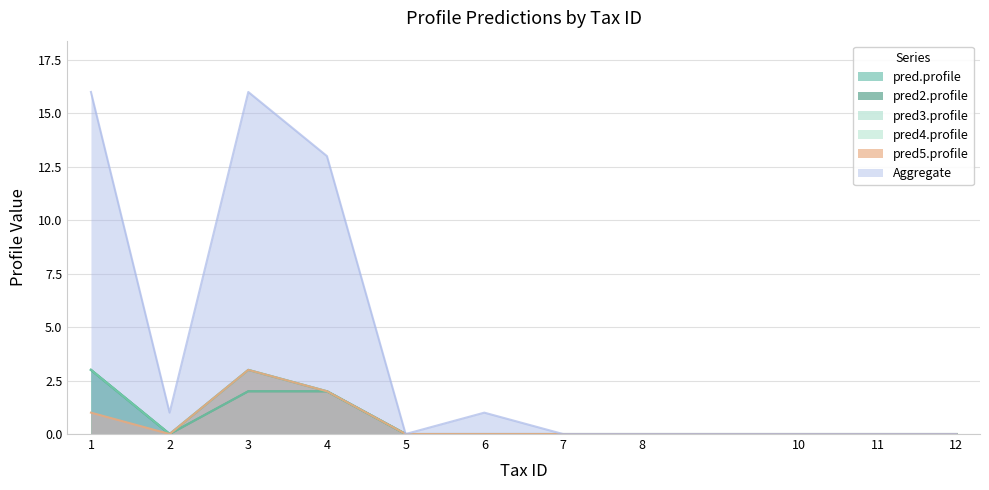

List the series in order of their peak value, highest first.

Aggregate, pred.profile, pred2.profile, pred3.profile, pred4.profile, pred5.profile